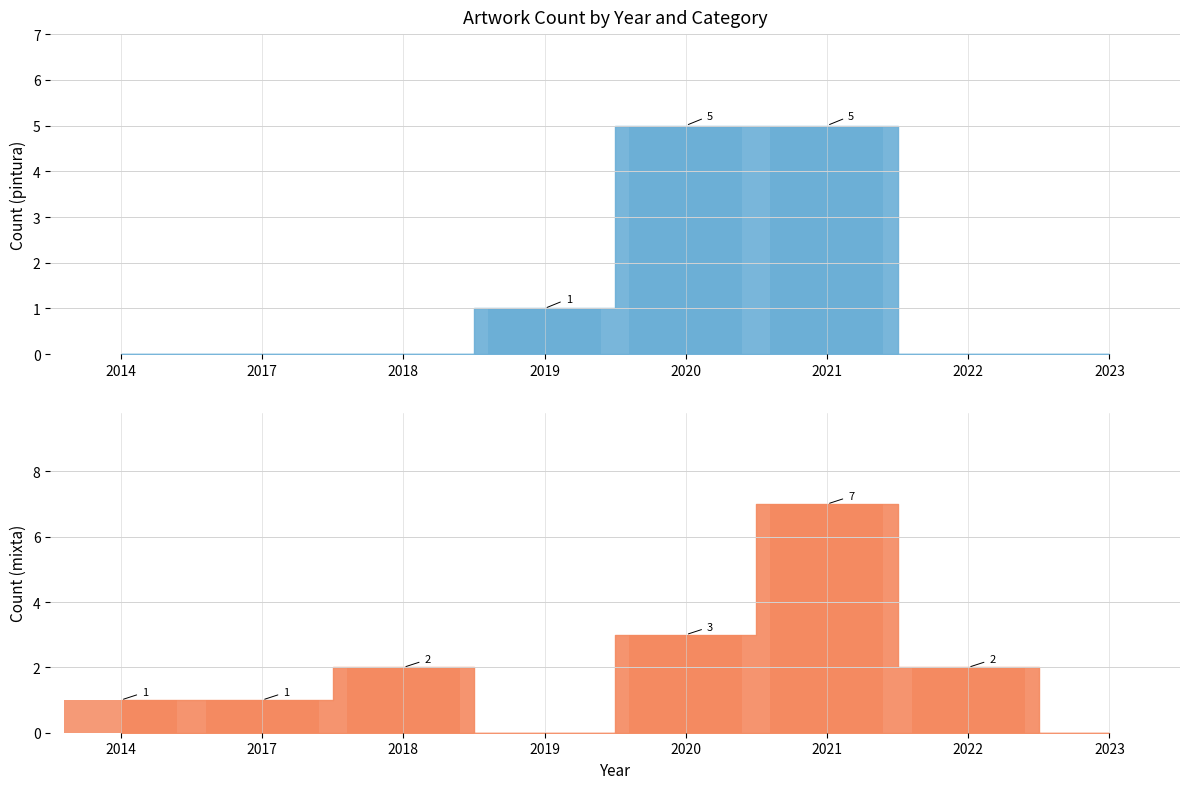

Is it true that mixta equals 4 at 2020?

False